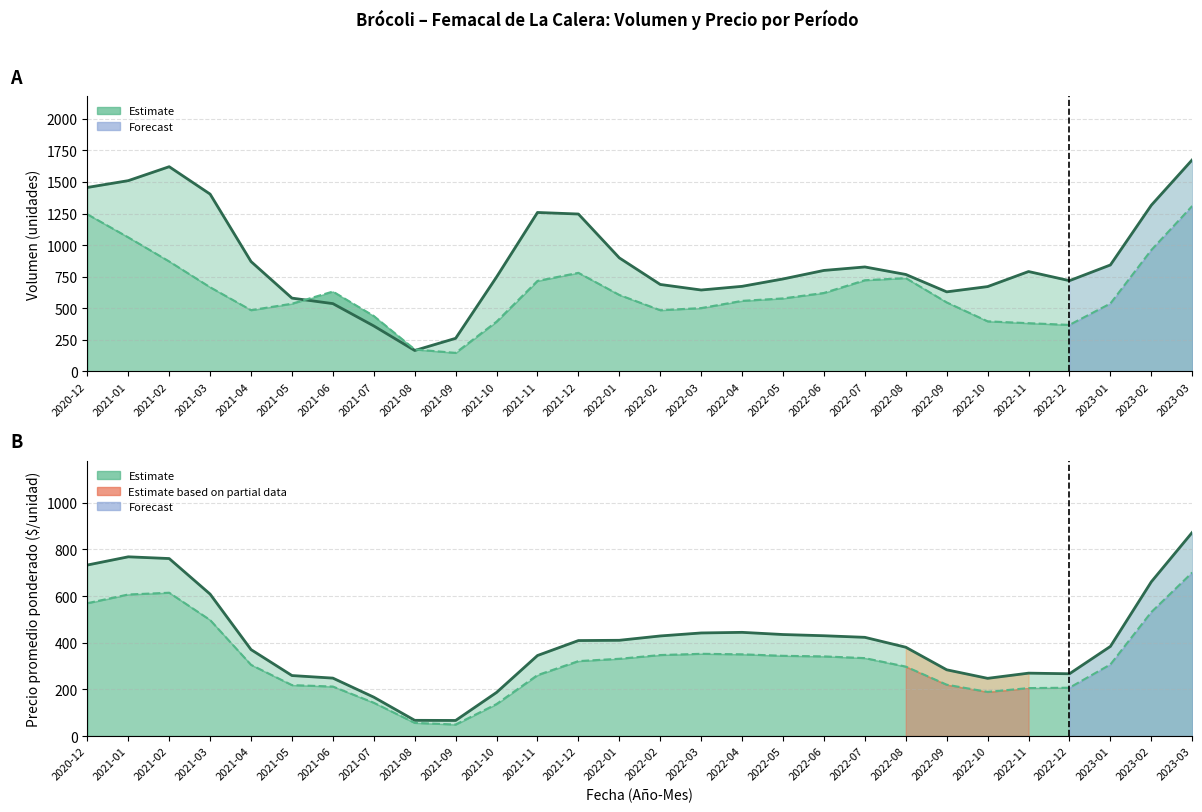

What is the difference between the maximum and minimum values in the Segunda (estimate) series?

651.7